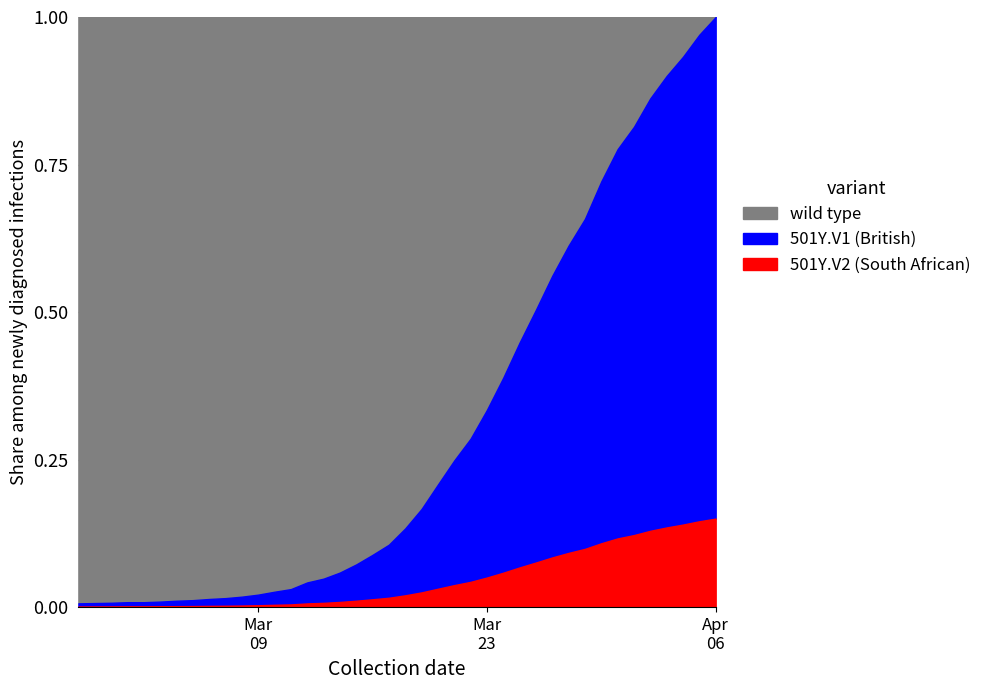

Which category has the highest value across all series?

2020-04-06